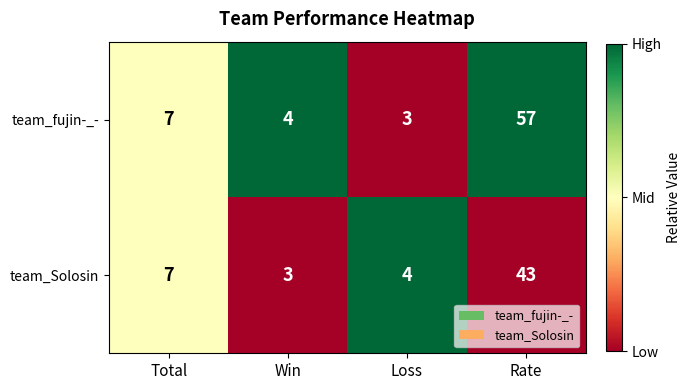

Is it true that team_fujin-_- equals 7 at Total?

True